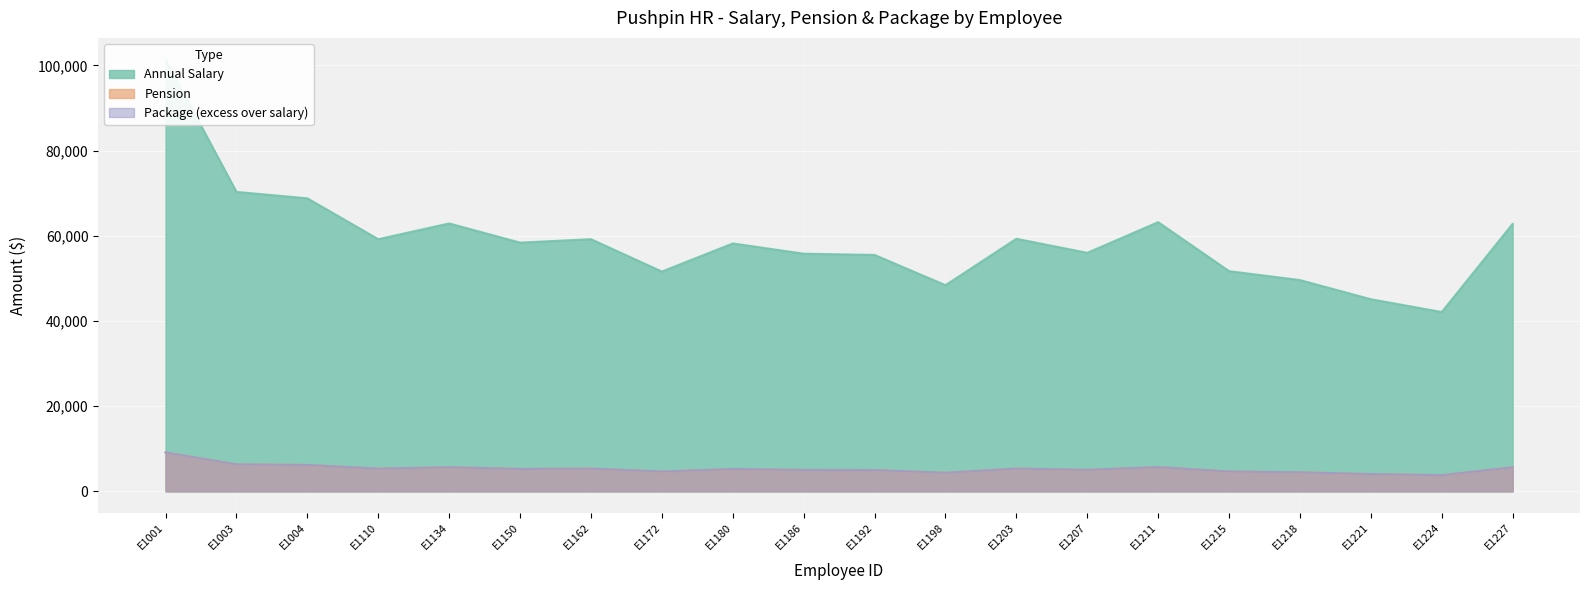

Which series has the largest total across all categories?

Annual Salary